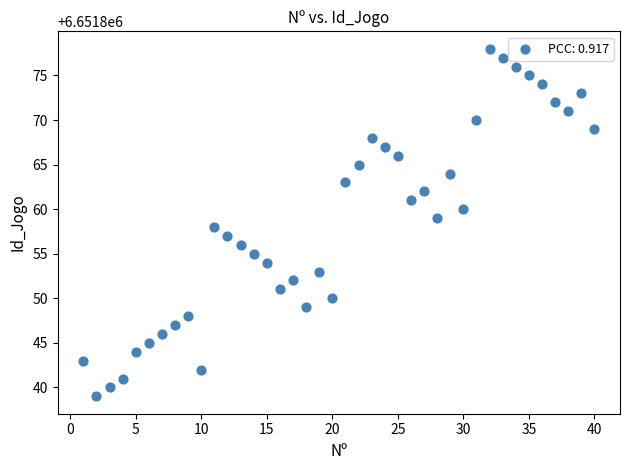

What is the range of Y values (max minus min)?

39